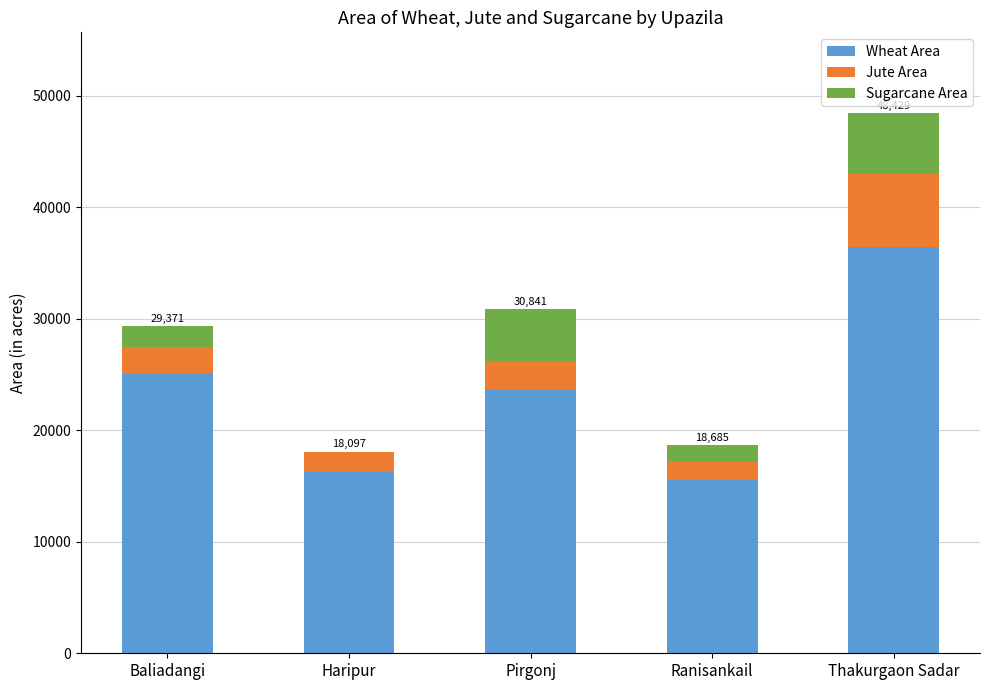

Count the number of categories in the chart.

5